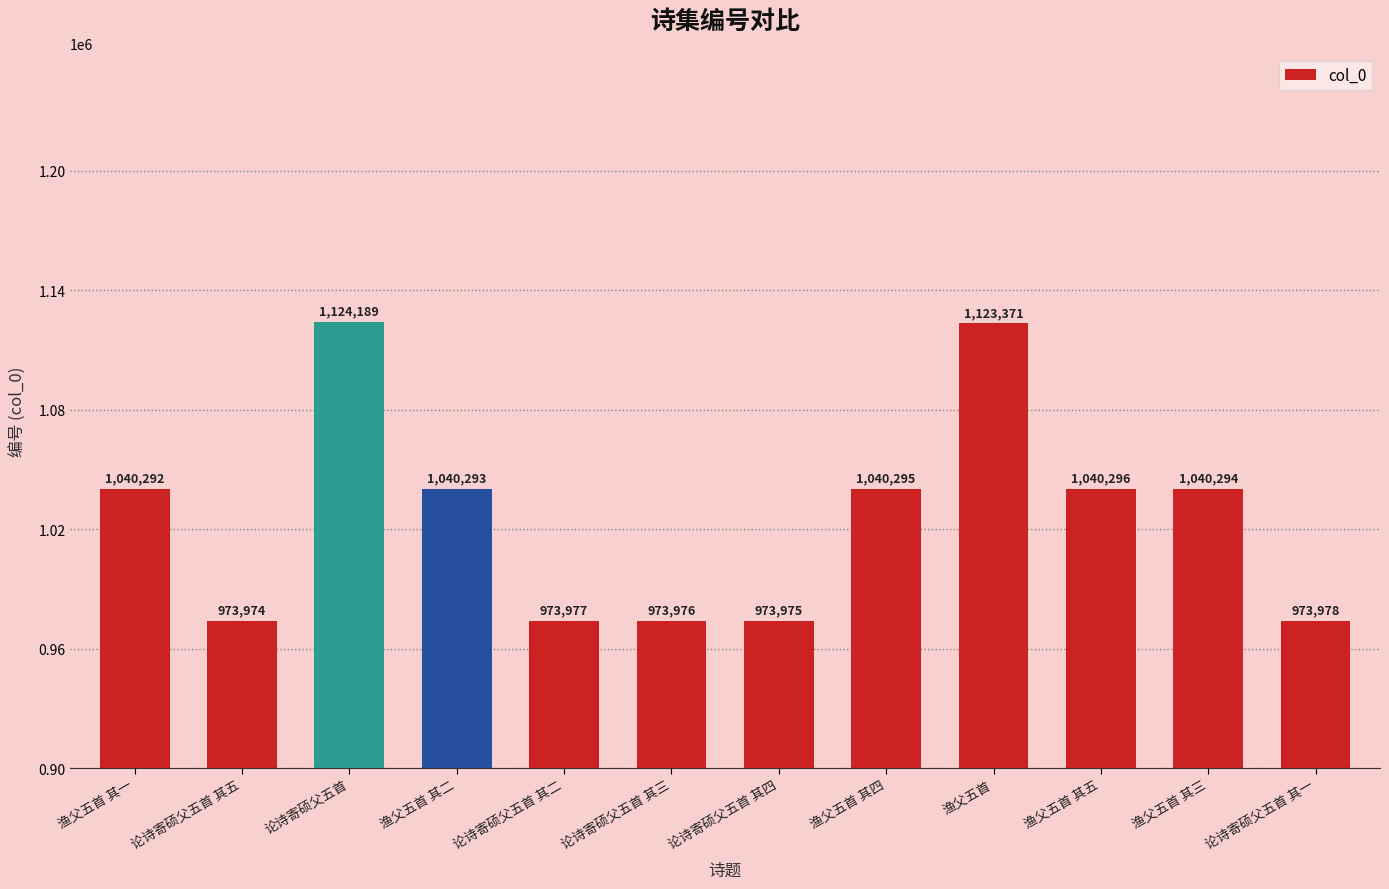

Between 渔父五首 其二 and 论诗寄硕父五首 其二, which is larger?

渔父五首 其二